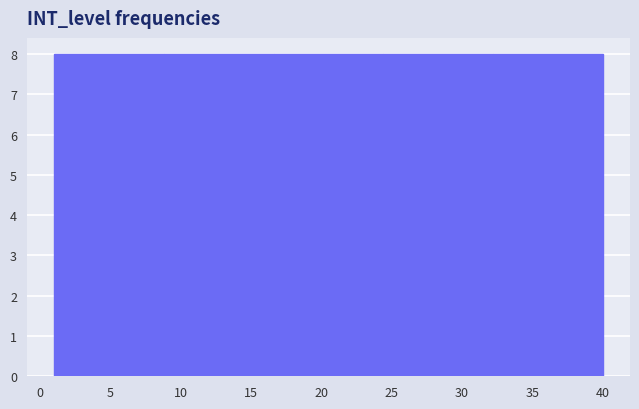

Reading left to right, list every bar in this chart as the range it spans on the x-axis followed by its height. Neither the bar edges nor the heights are printed on the chart, so give them approximately, as read against the axes.

1.0 to 8.8: 8
8.8 to 16.6: 8
16.6 to 24.4: 8
24.4 to 32.2: 8
32.2 to 40.0: 8